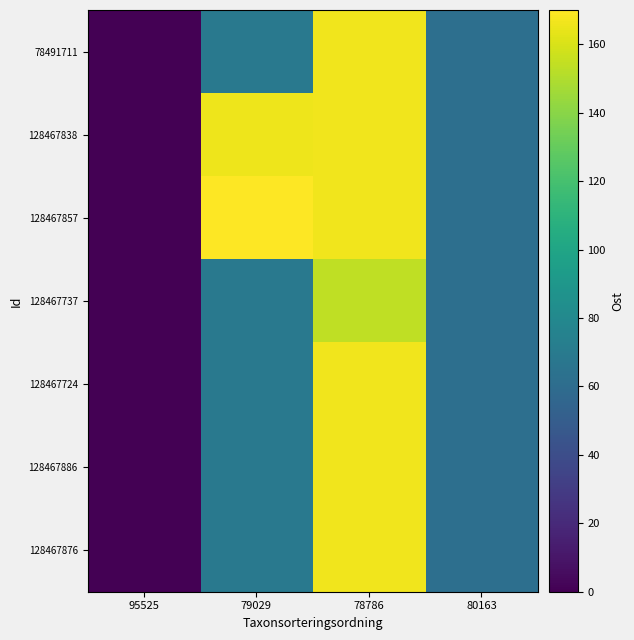

At which category does the chart reach its minimum across all series?

95525